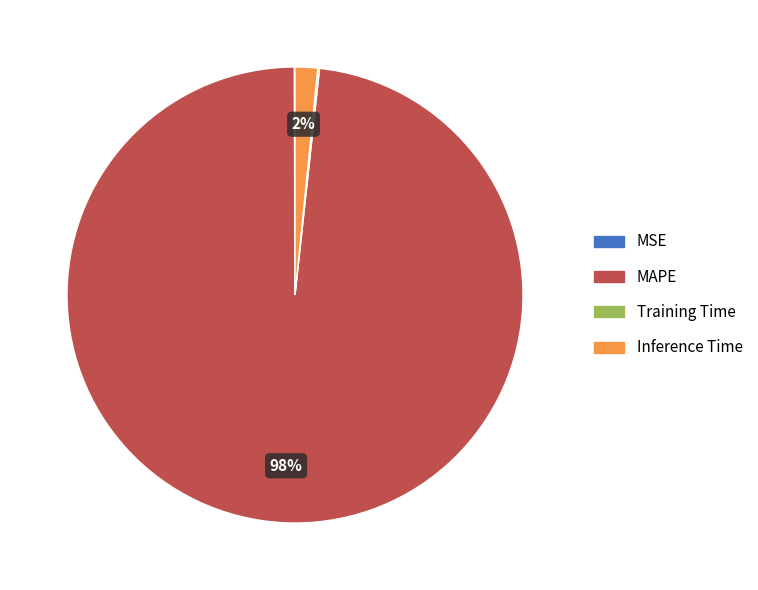

Which category has the biggest portion of the pie?

MAPE